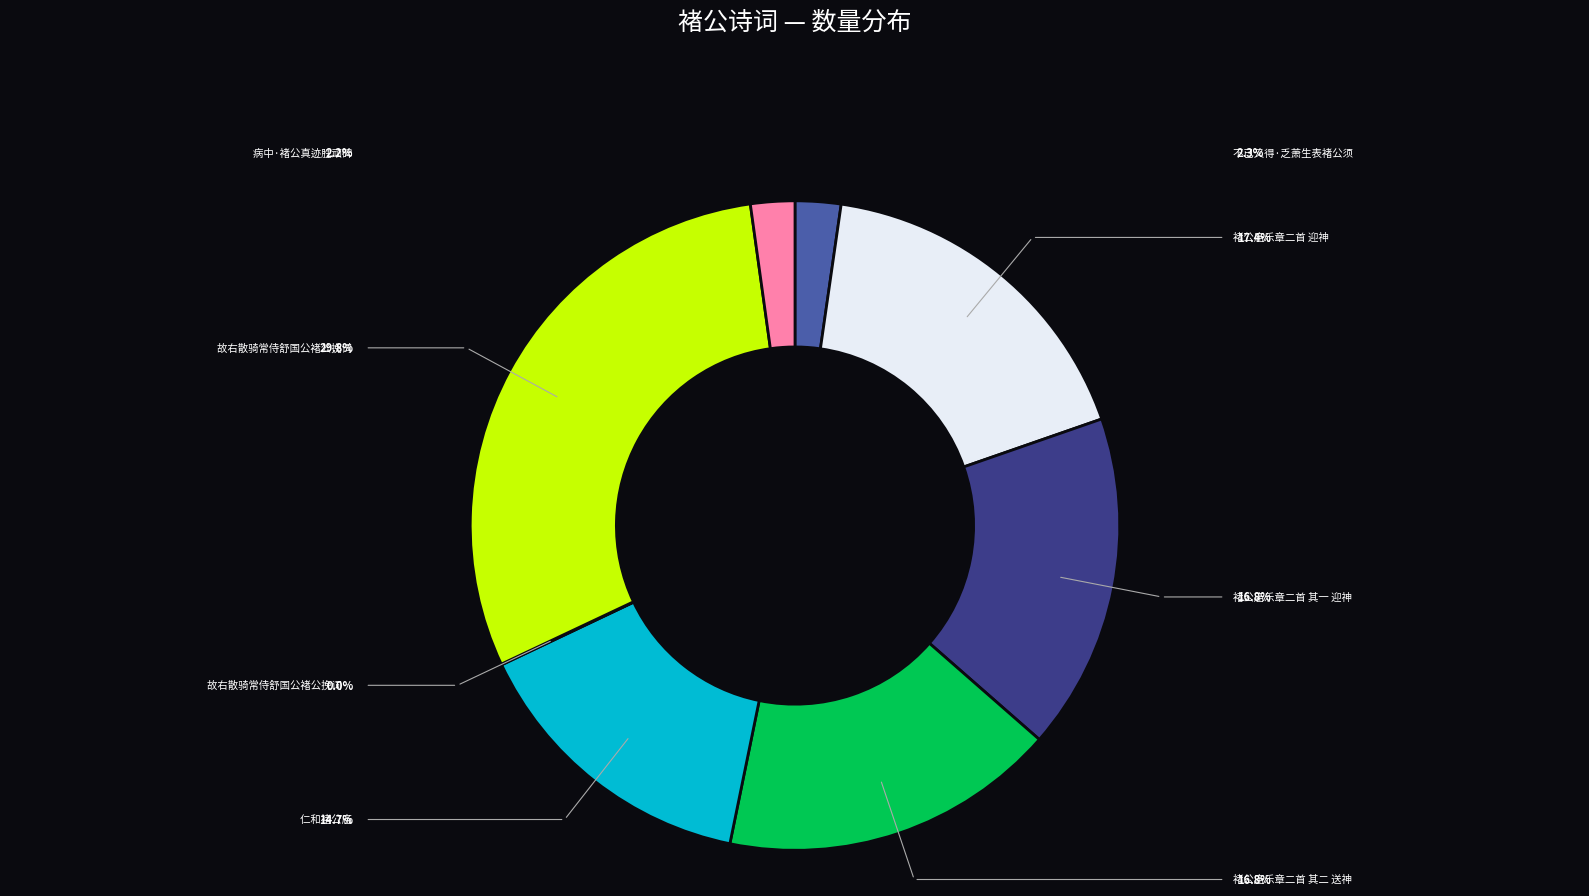

Is there a majority slice in this chart?

No